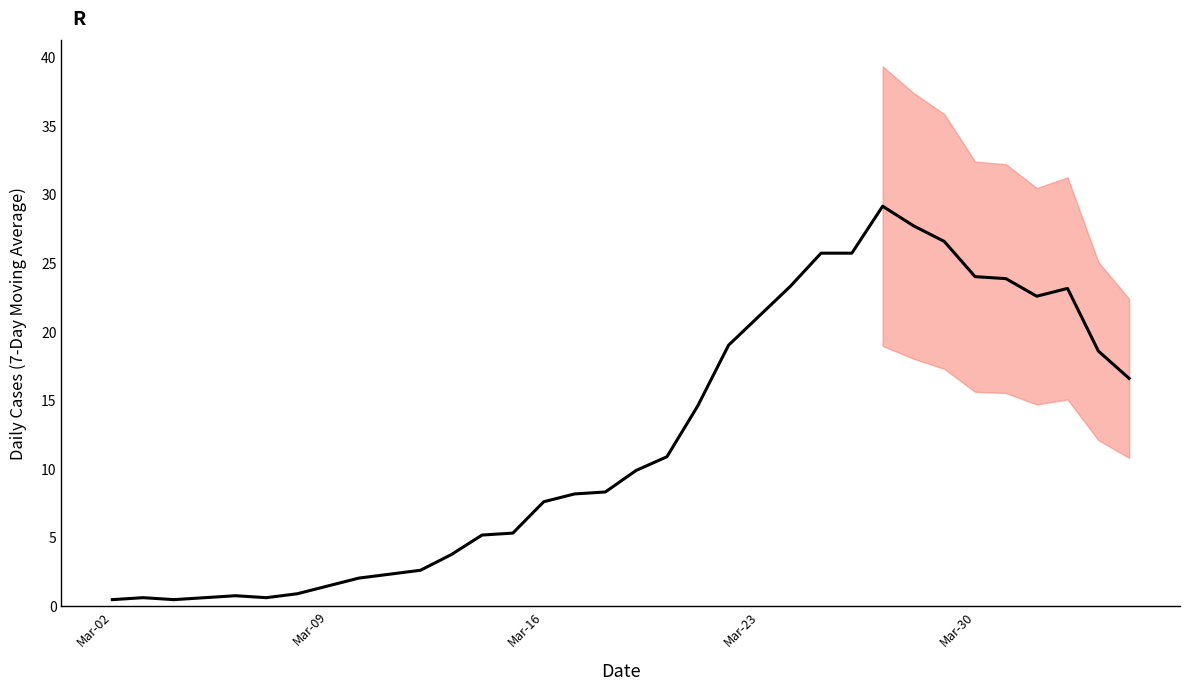

How many values are above zero?

34